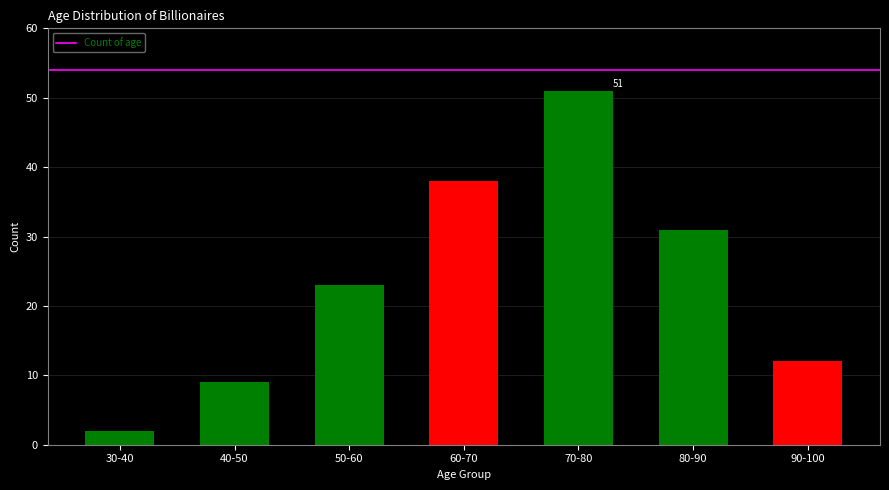

Reading left to right, transcribe all the data shown in this chart.

2	9	23	38	51	31	12